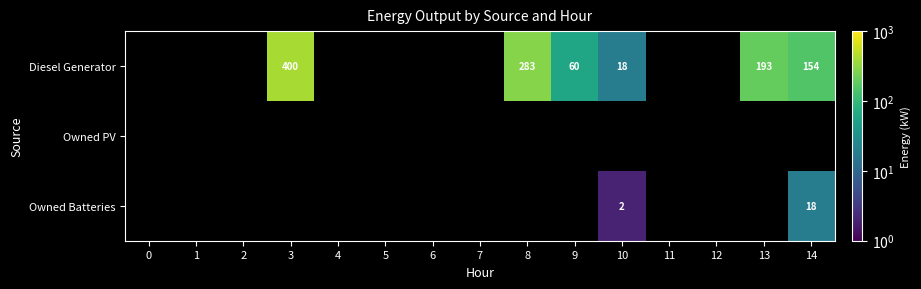

Rank the series by their maximum value, from highest to lowest.

Diesel Generator, Owned Batteries, Owned PV